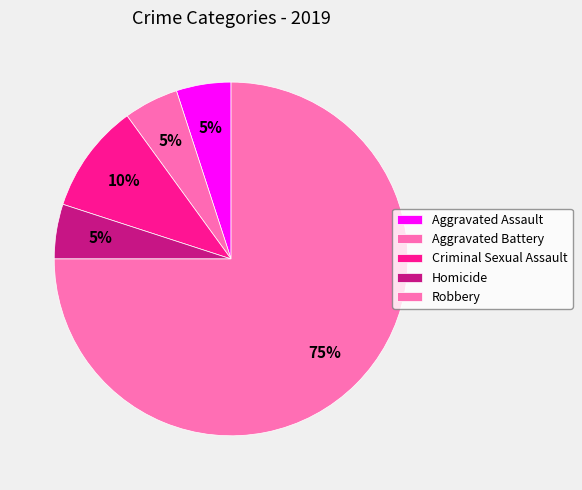

To the nearest percent, what portion does Aggravated Battery represent?

5%